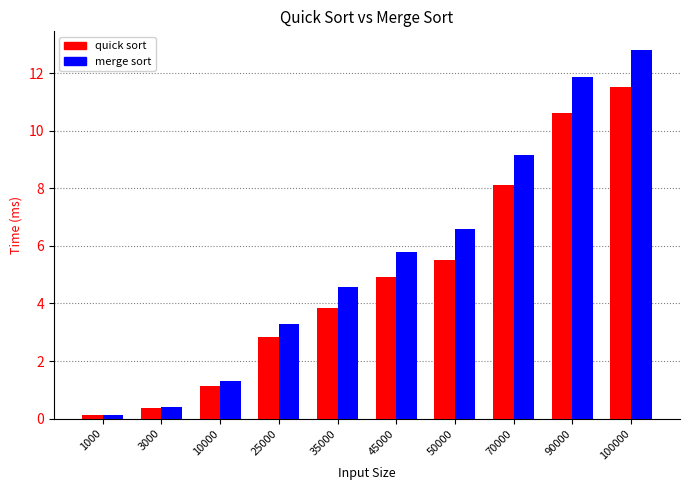

At which category does the chart reach its minimum across all series?

1000